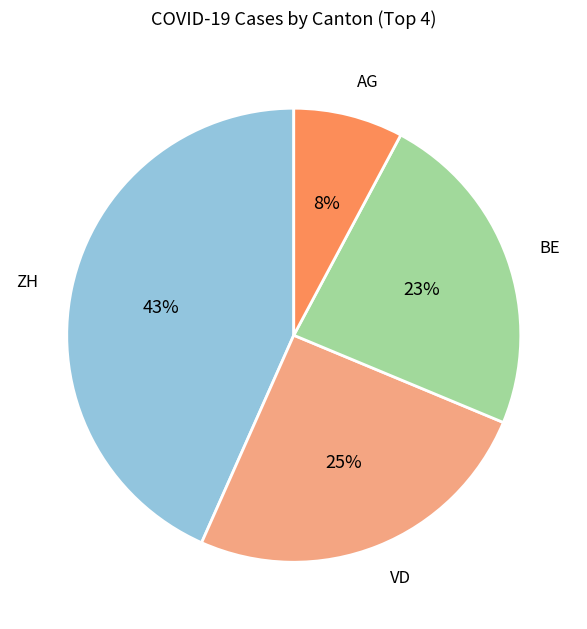

What is the smallest slice in the pie chart?

AG